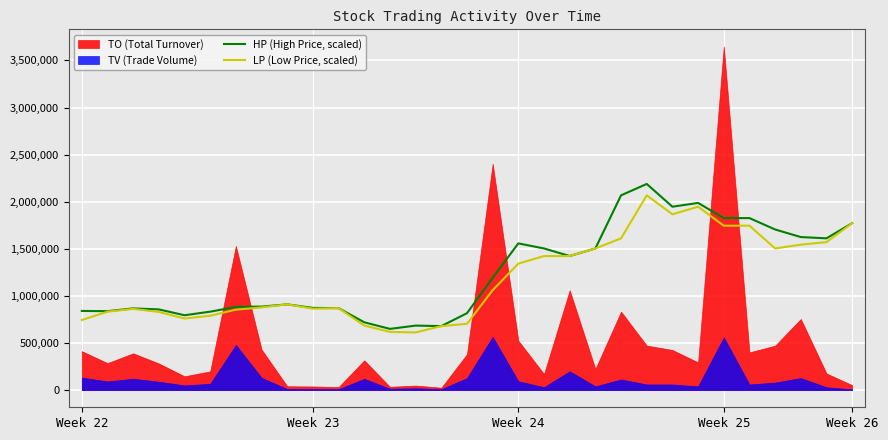

What is the lowest value of the HP (High Price, scaled) series?

649836.8